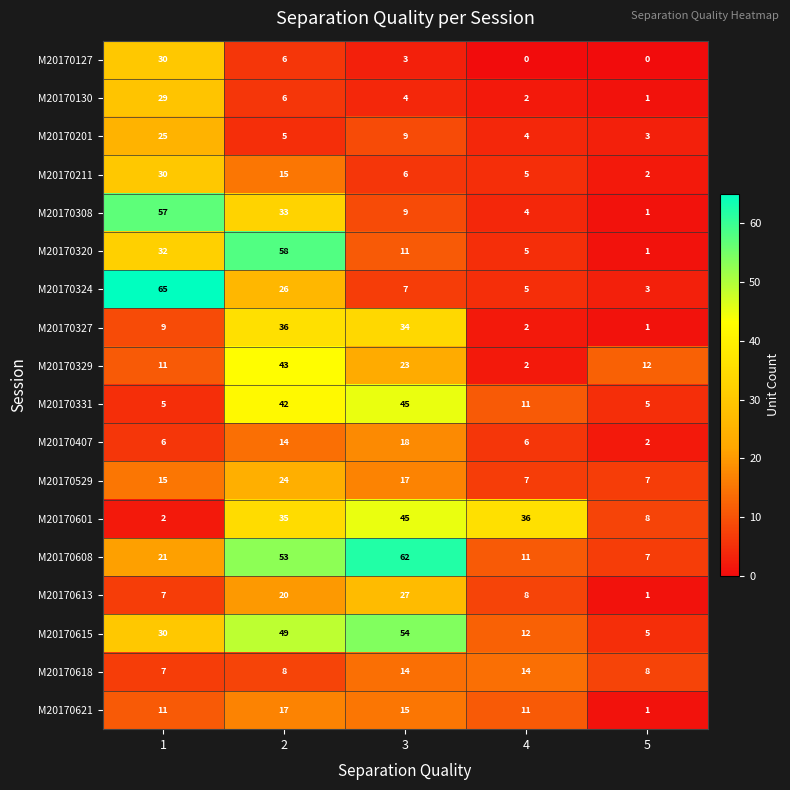

Which series has the widest spread of values?

M20170324